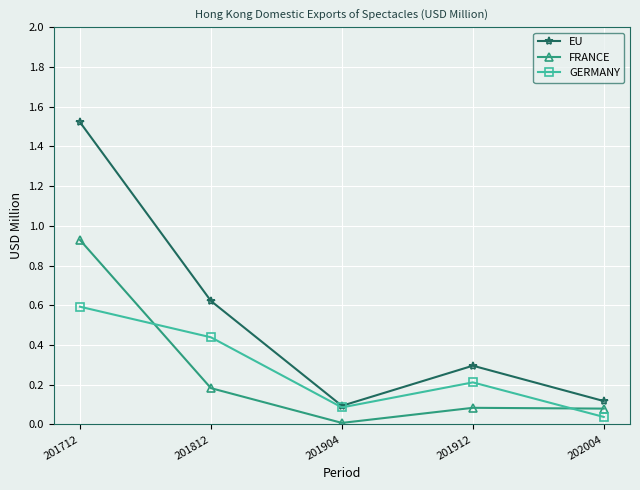

How many interior local valleys does the GERMANY series have?

1